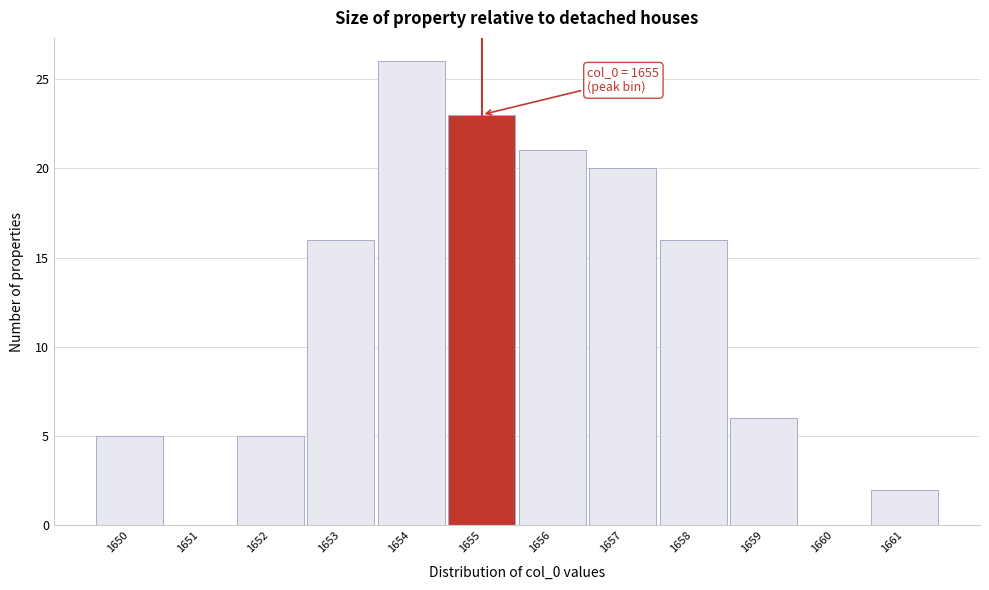

Which range on the x-axis has the tallest bar?

1653.5 to 1654.5